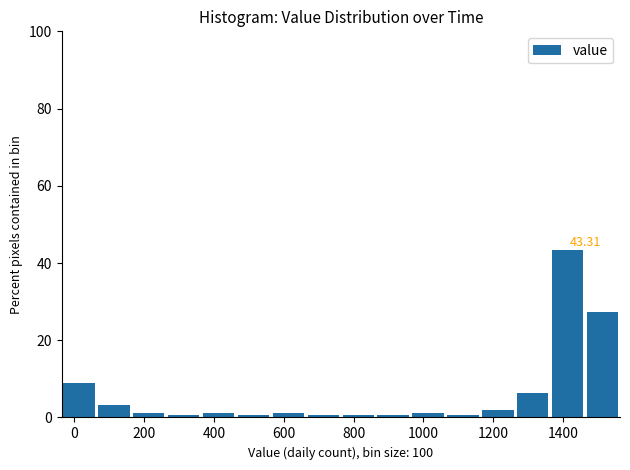

Over which range of the x-axis is the bar tallest?

1360 to 1460